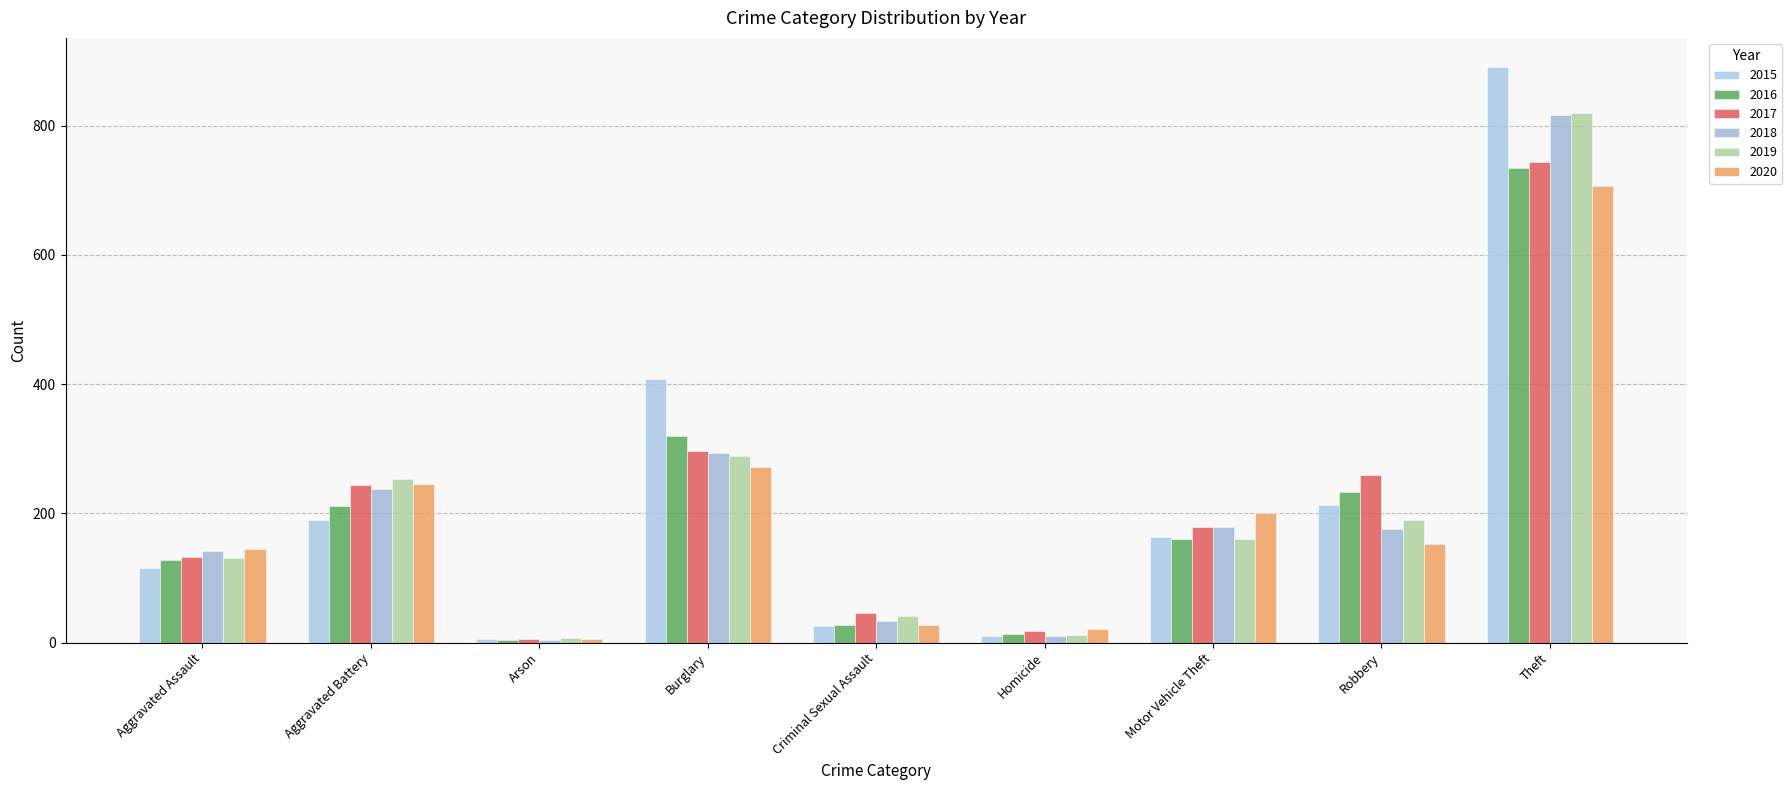

Read the 2019 value at Robbery.

190